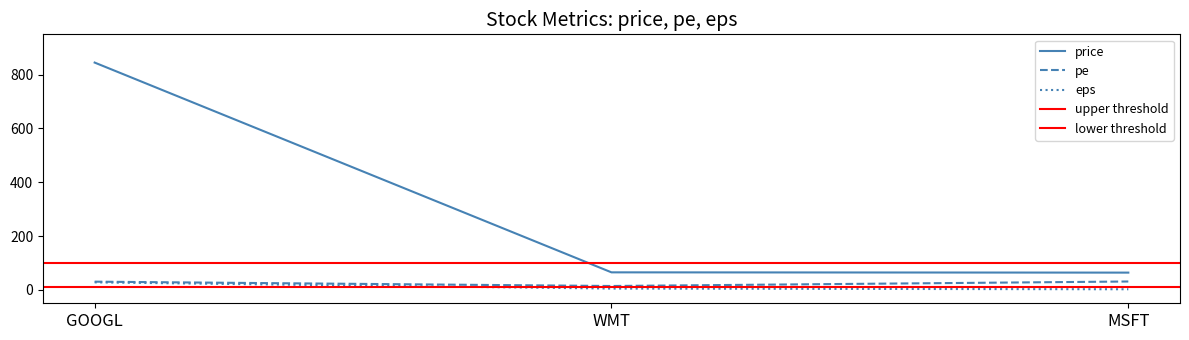

Which label corresponds to the largest value in the chart?

GOOGL